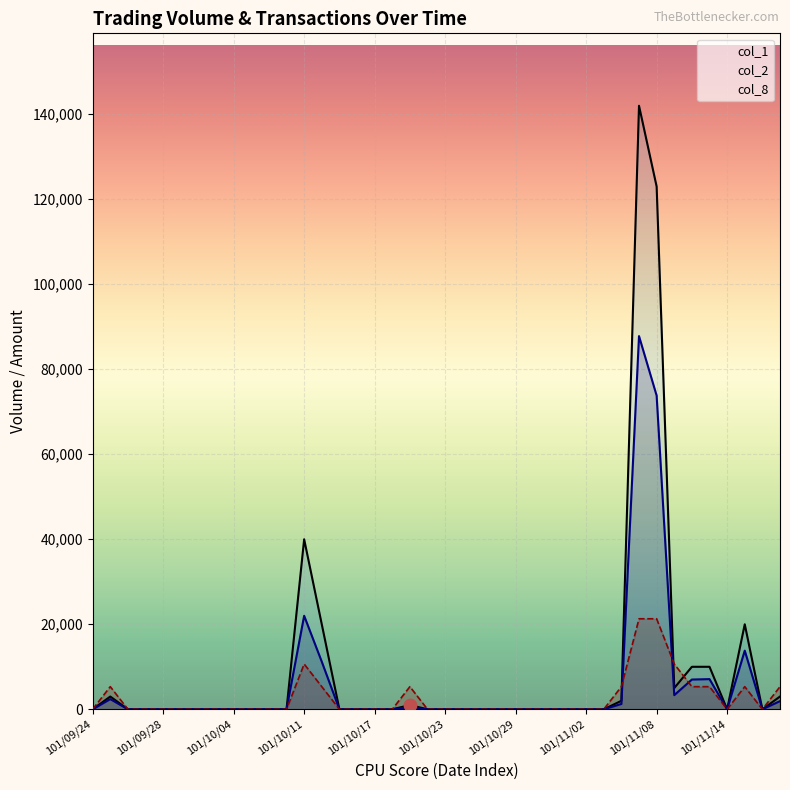

What are all the series names shown in the legend?

col_1, col_2, col_8